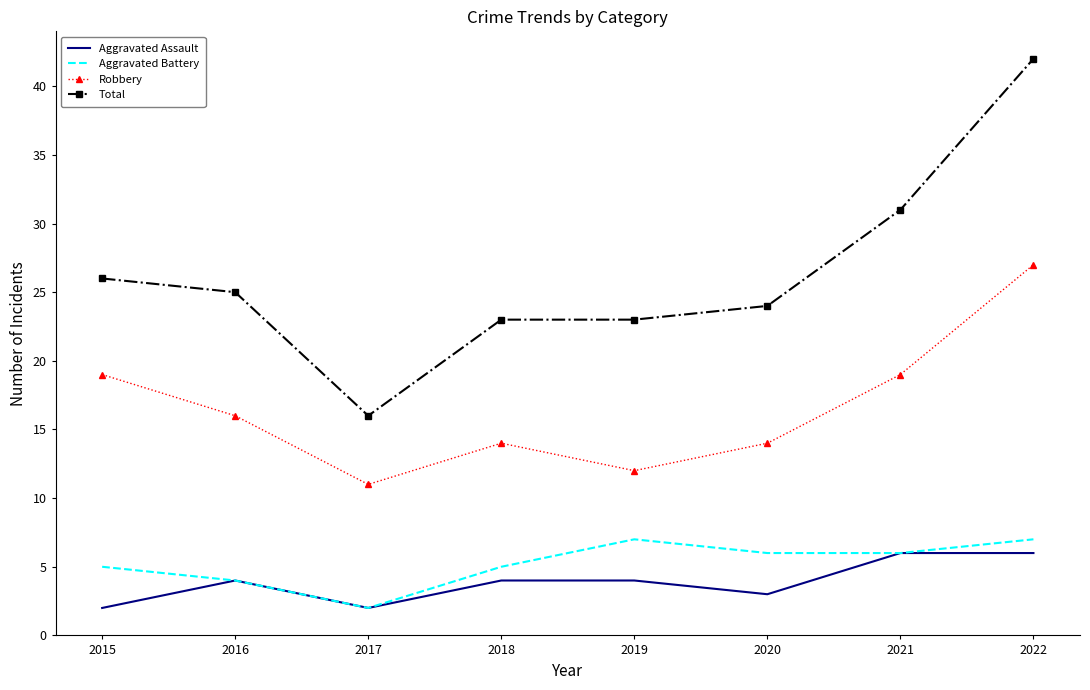

At how many categories does at least one series exceed 40?

1